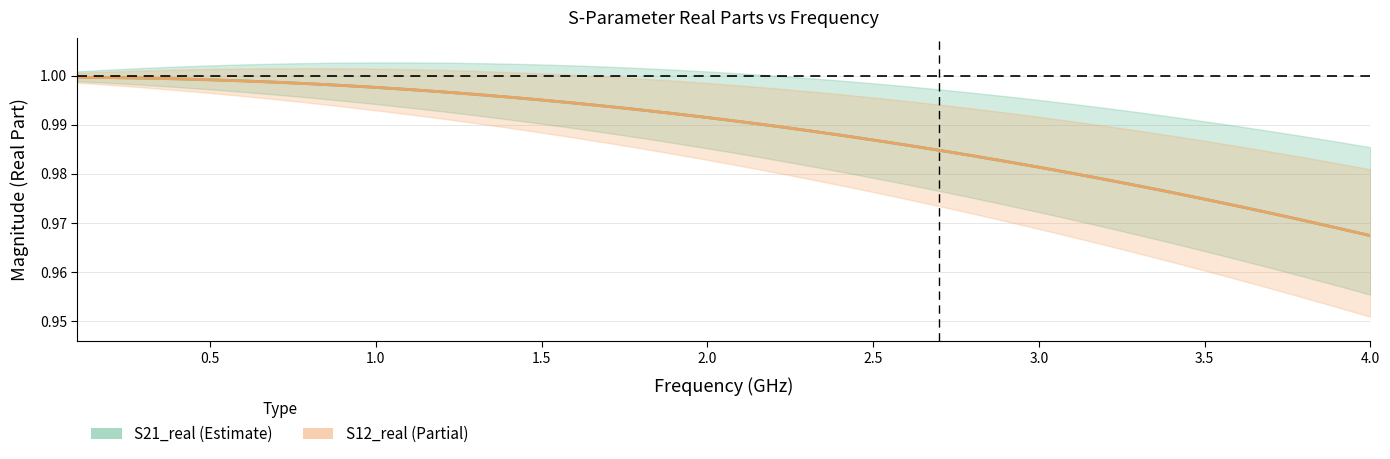

What is the sum of all S21_real_line values?

39.5